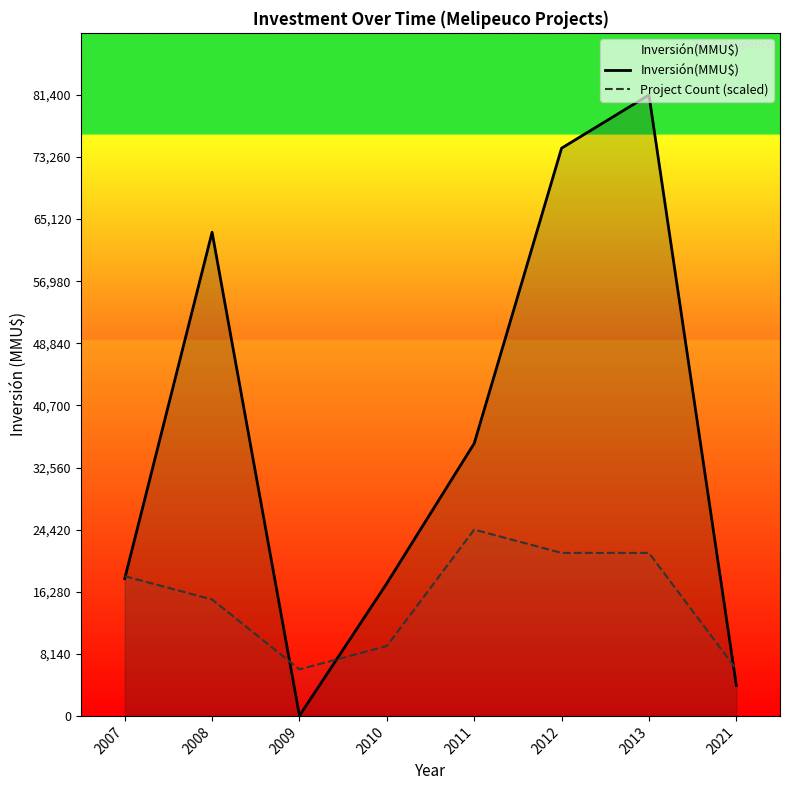

Count the number of categories in the chart.

8